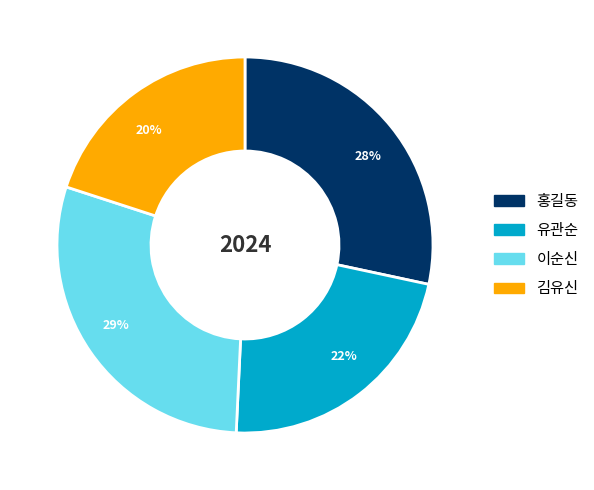

To the nearest percent, what is the difference between the largest and smallest slice percentages?

9%